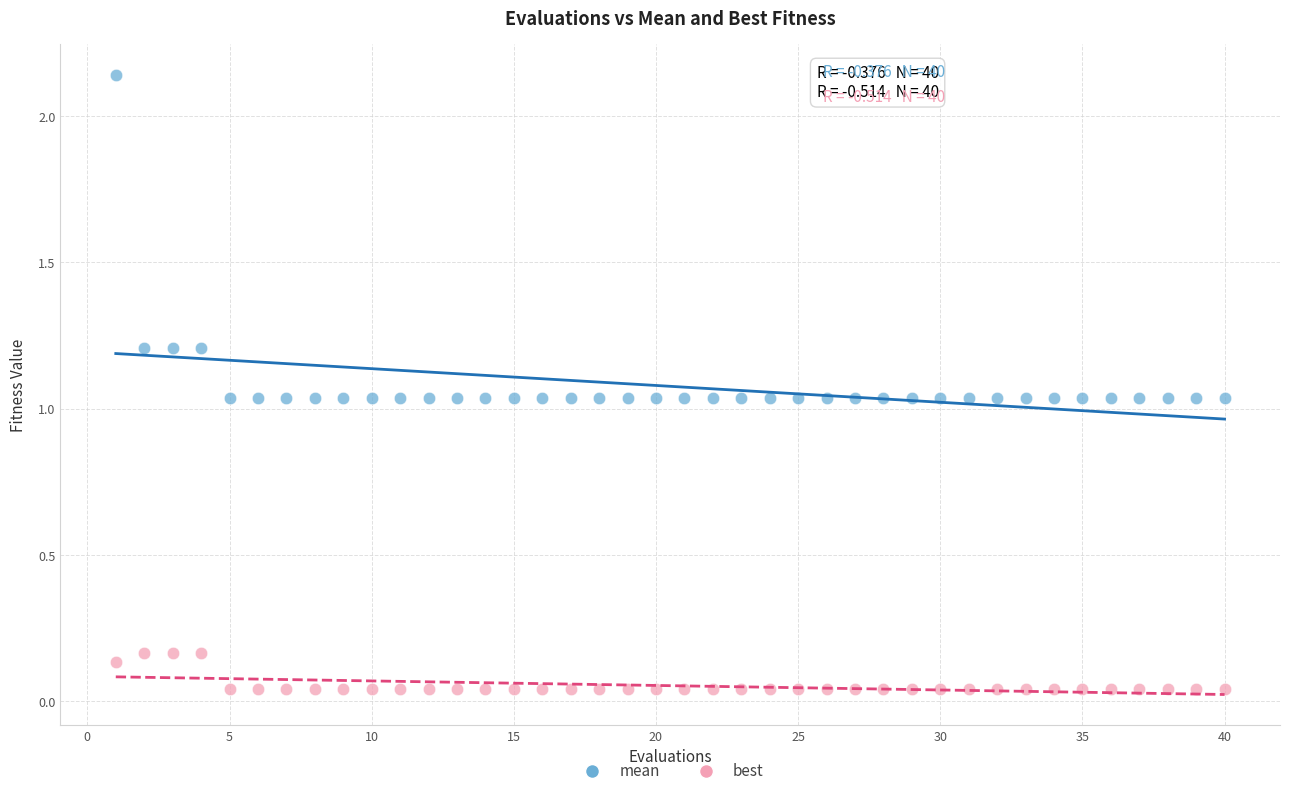

Which series has the largest Y range (max minus min)?

mean